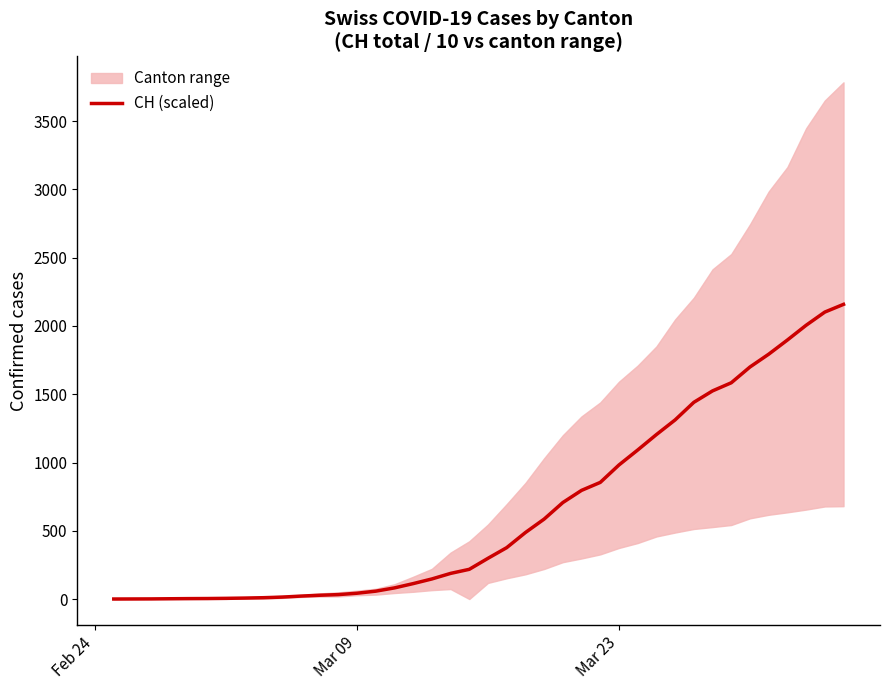

What is the maximum value for CH (scaled)?

2158.5